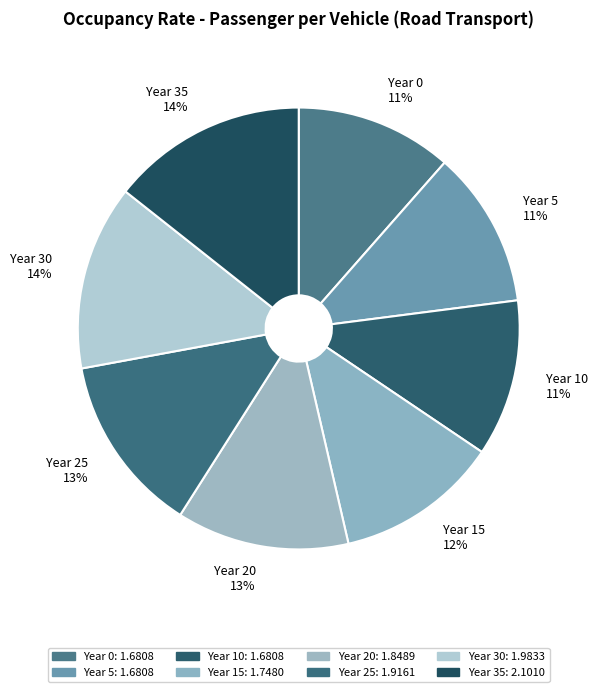

How many slices are in this pie chart?

8